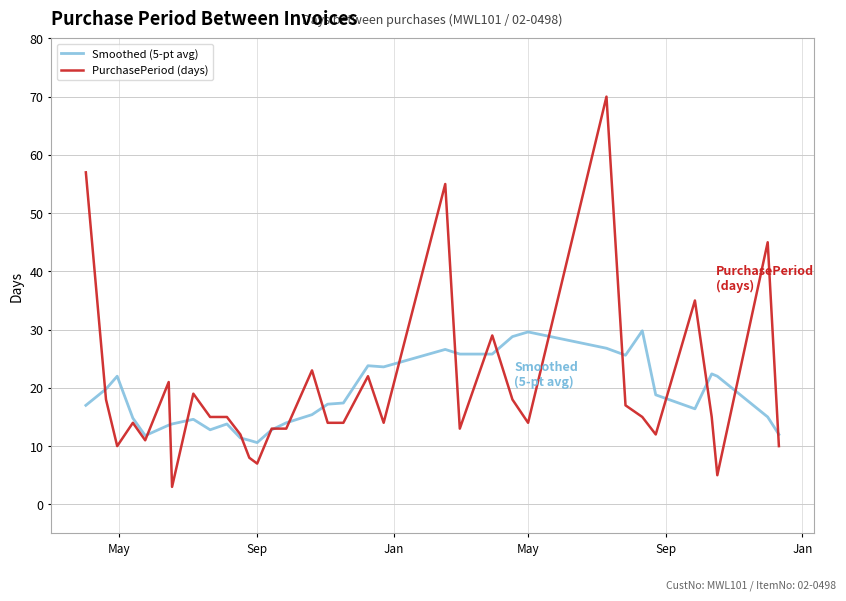

What is the average value of the Smoothed (5-pt avg) series?

18.7